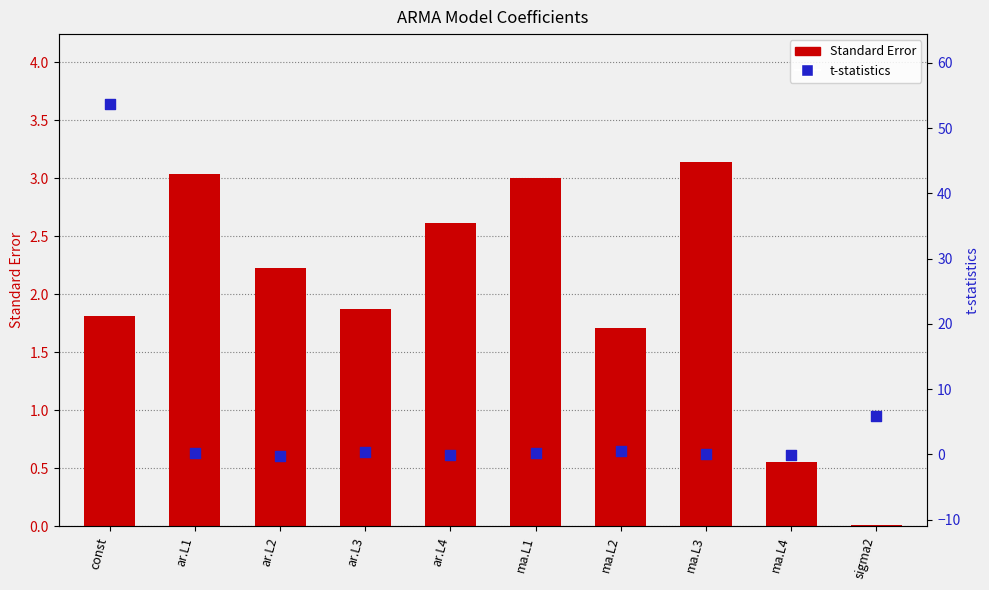

Which series has the largest total across all categories?

t-statistics